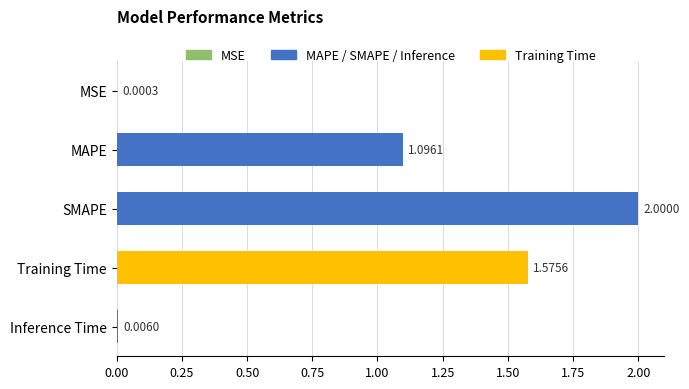

At which label is the value closest to 1?

MAPE